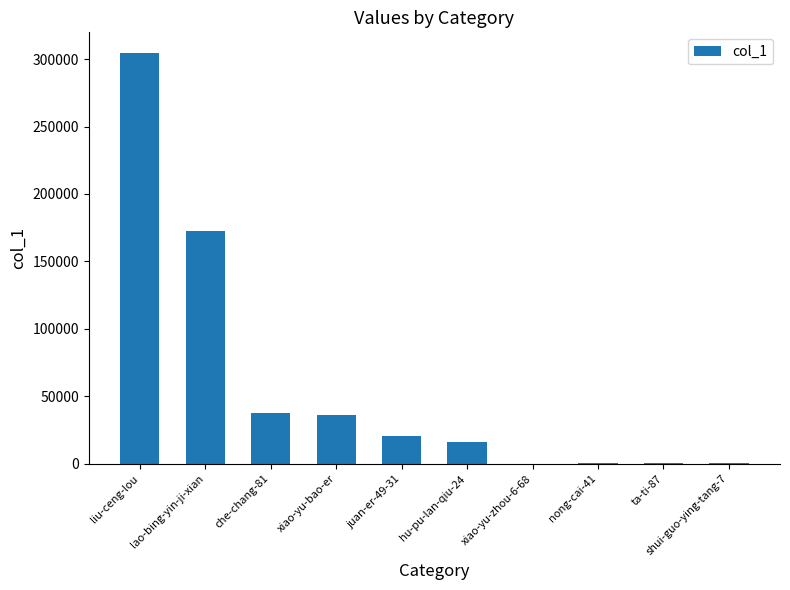

The value at hu-pu-lan-qiu-24 is 15812. True or false?

True